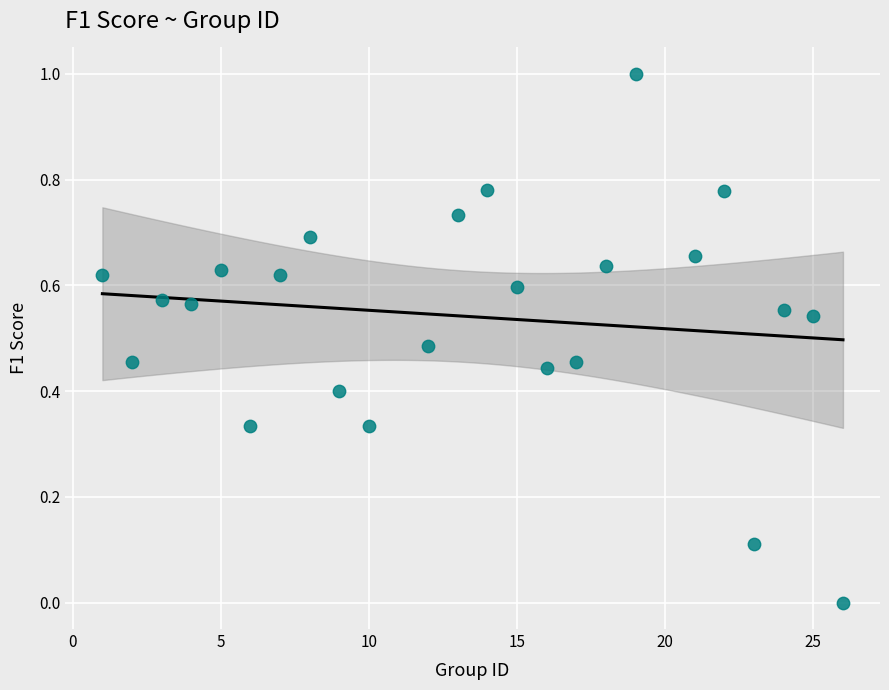

What is the range of Y values (max minus min)?

1.0